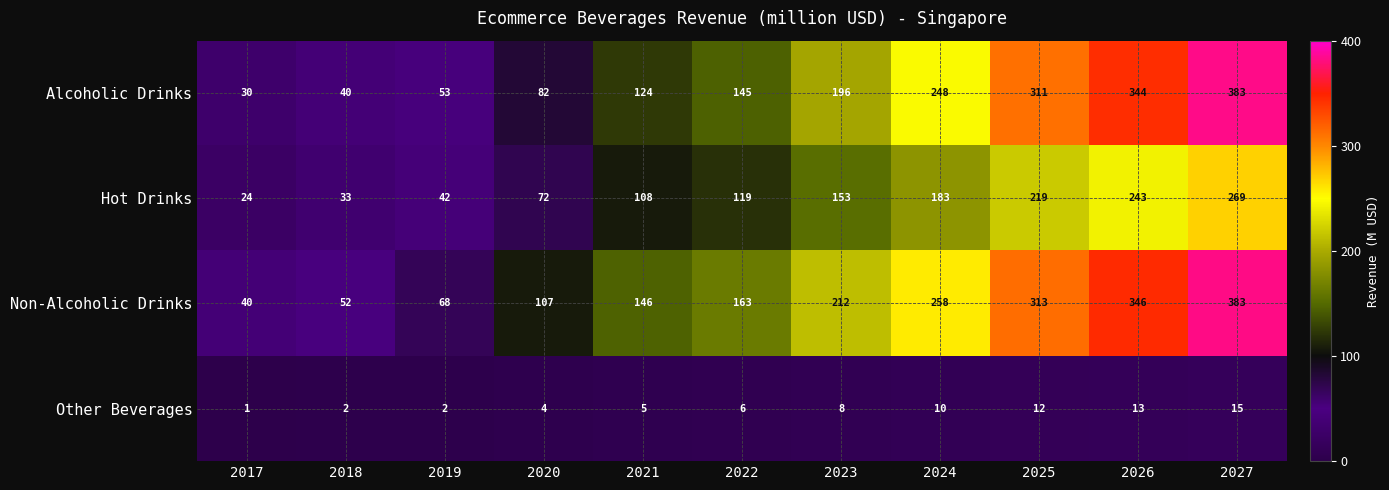

Between 2024 and 2026, which series saw the biggest shift?

Alcoholic Drinks